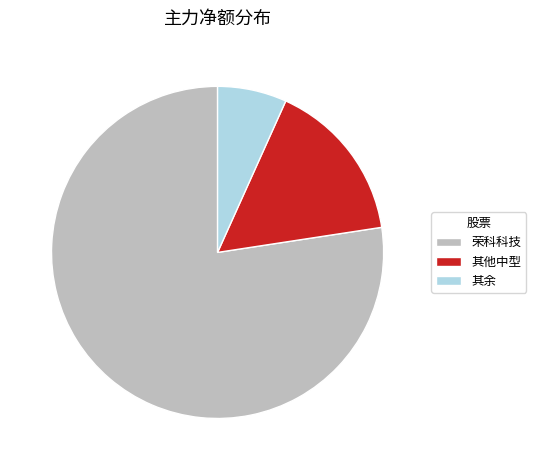

What is the largest slice in the pie chart?

荣科科技